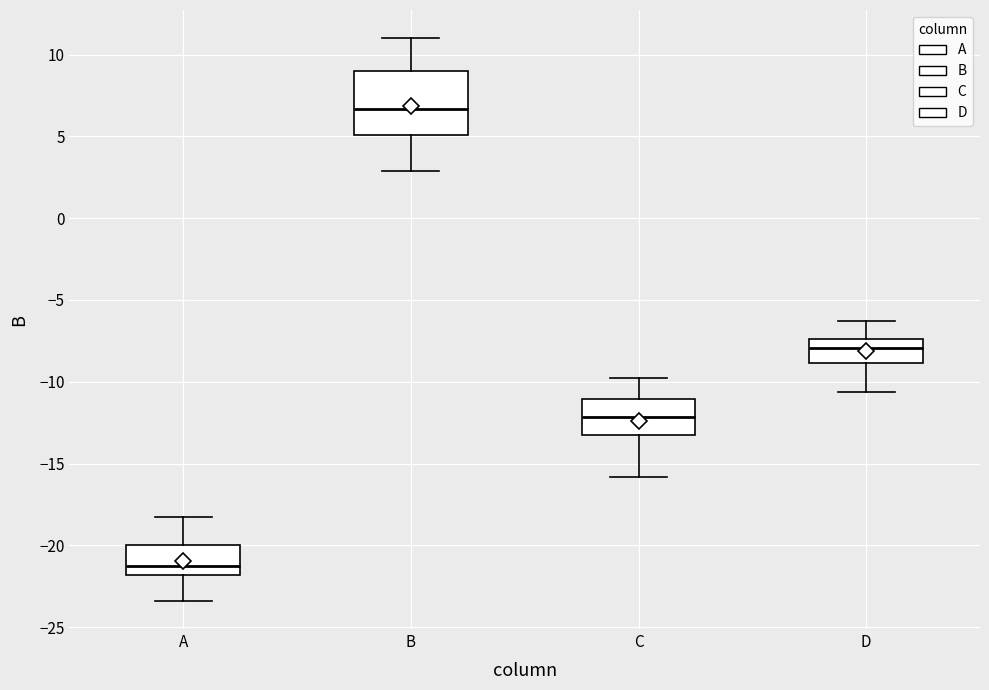

Reading left to right, transcribe this box plot: for each box, give where its median line is, the range the box spans, and where its two whiskers end, as read against the y-axis. The values are not printed on the chart, so give them approximately, as read against the axis.

A: median -21.0, box -22.0 to -20.0, whiskers -23.5 to -18.0
B: median 6.5, box 5.0 to 9.0, whiskers 3.0 to 11.0
C: median -12.0, box -13.0 to -11.0, whiskers -16.0 to -10.0
D: median -8.0, box -9.0 to -7.5, whiskers -10.5 to -6.5